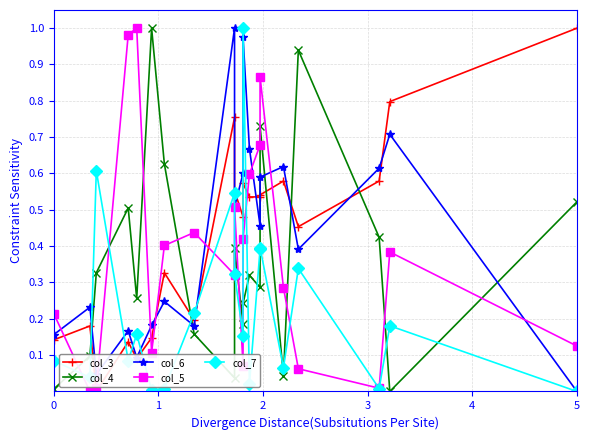

What is the sum of all col_7 values?

4.6